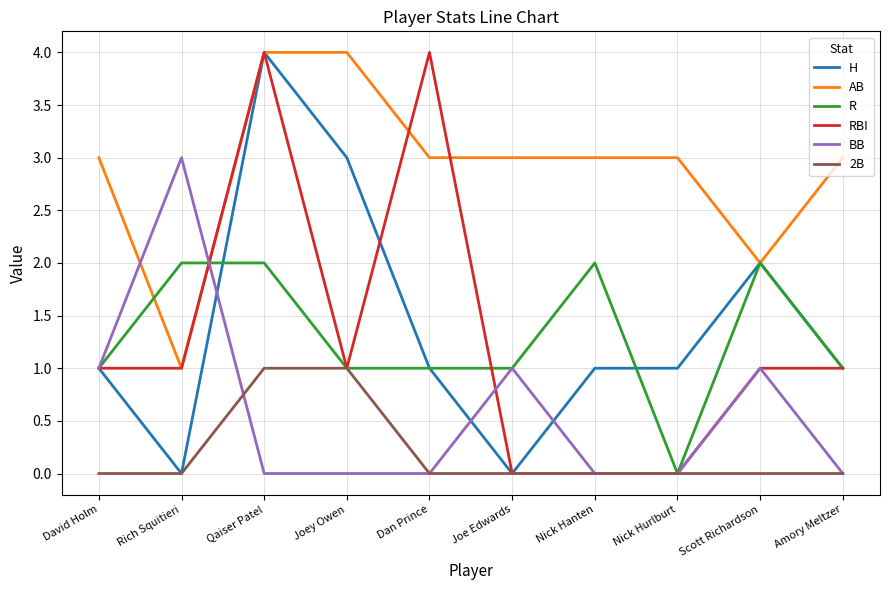

The value of AB at David Holm is 3. True or false?

True